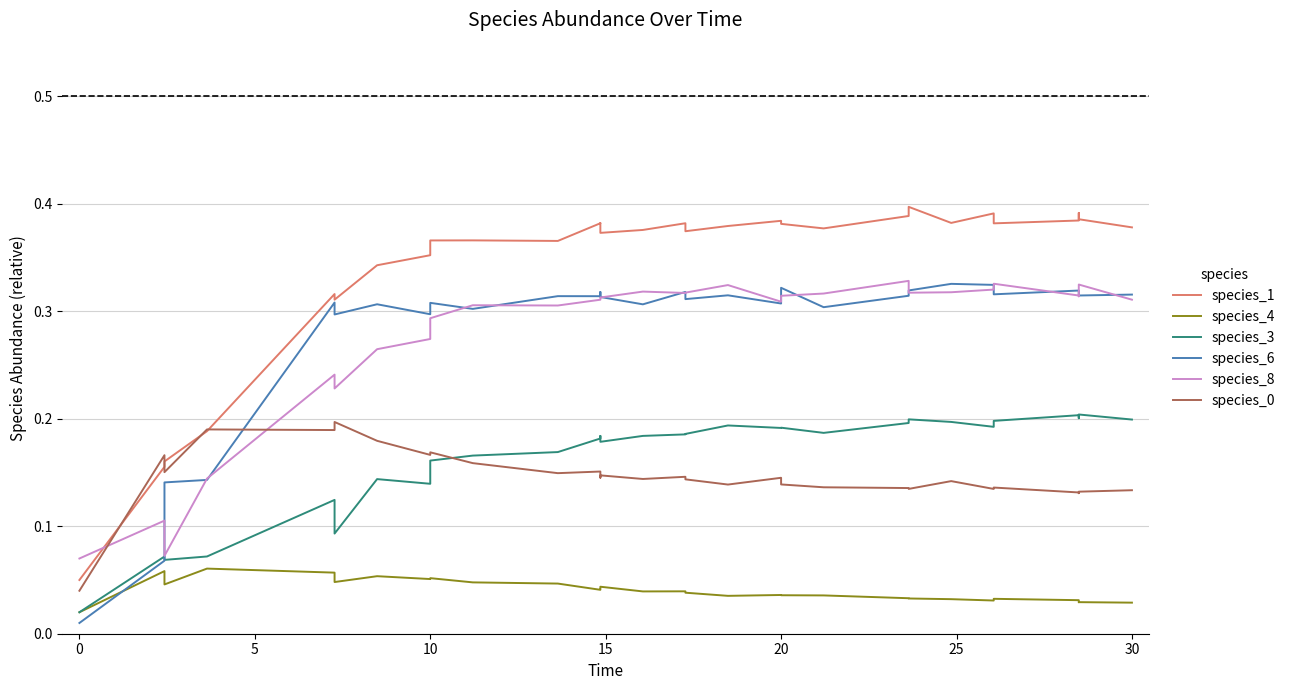

What is the average value of the species_8 series?

0.3